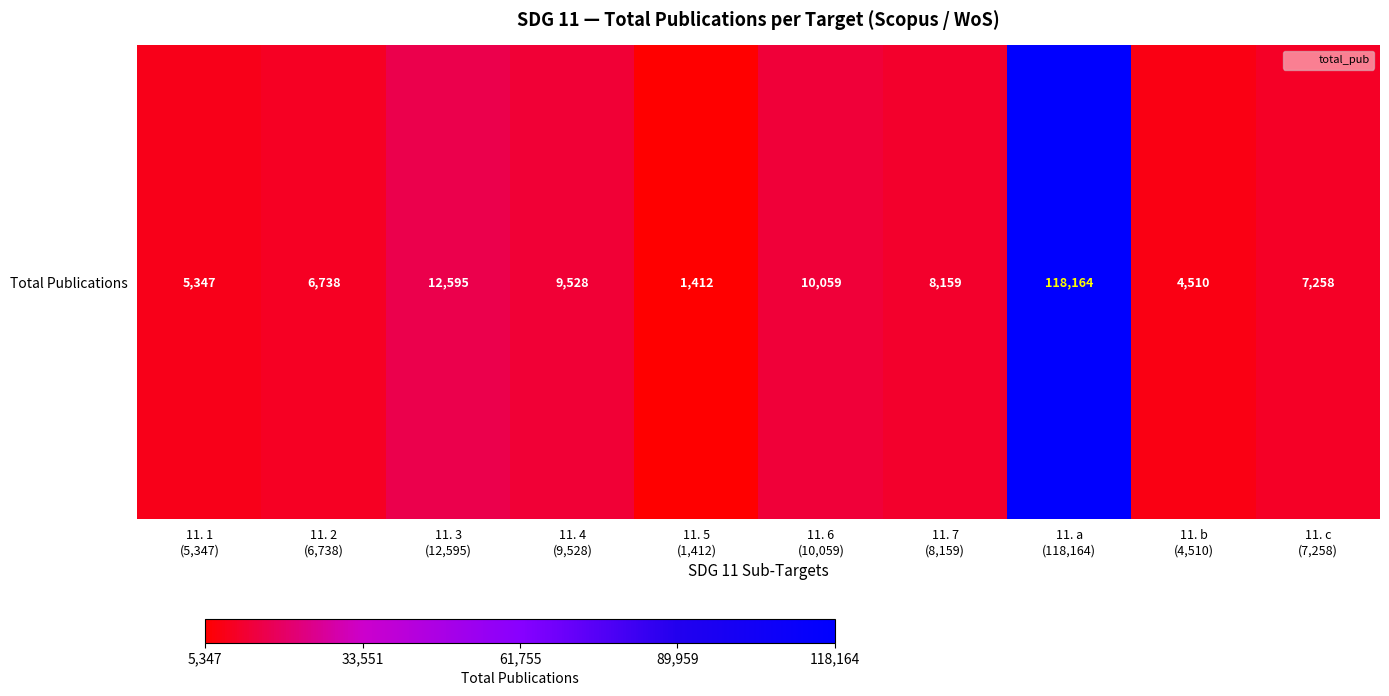

What is the change in value from 11. 7
(8,159) to 11. c
(7,258)?

-901